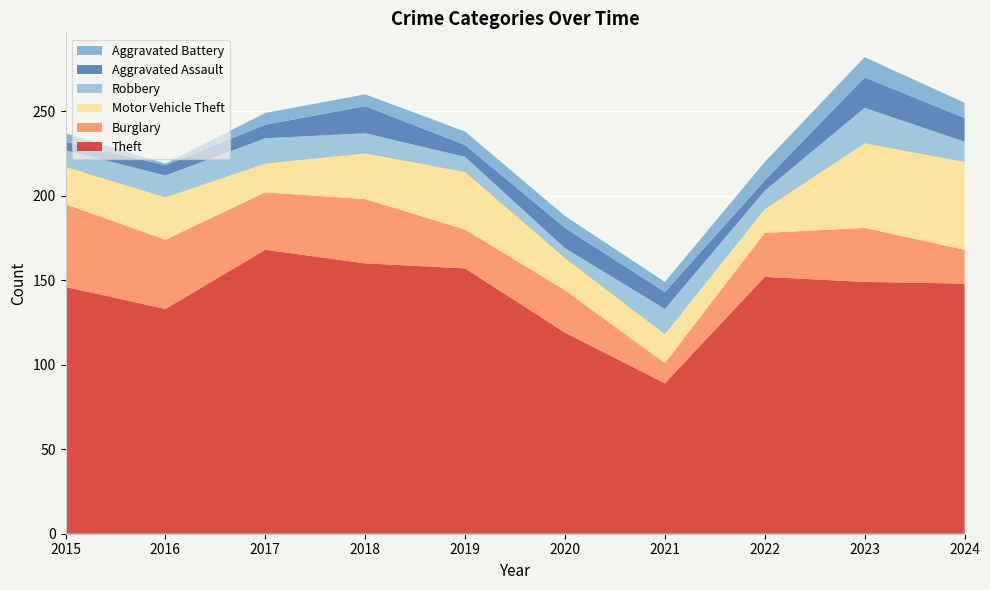

Reading right to left, extract all data points from this chart.

Theft: 148	149	152	89	119	157	160	168	133	146
Burglary: 20	32	26	12	25	23	38	34	41	49
Motor Vehicle Theft: 52	50	14	17	19	34	27	17	25	22
Robbery: 12	21	11	15	6	9	12	15	13	10
Aggravated Assault: 14	18	6	10	12	7	16	8	6	5
Aggravated Battery: 9	12	11	6	7	8	7	7	1	5